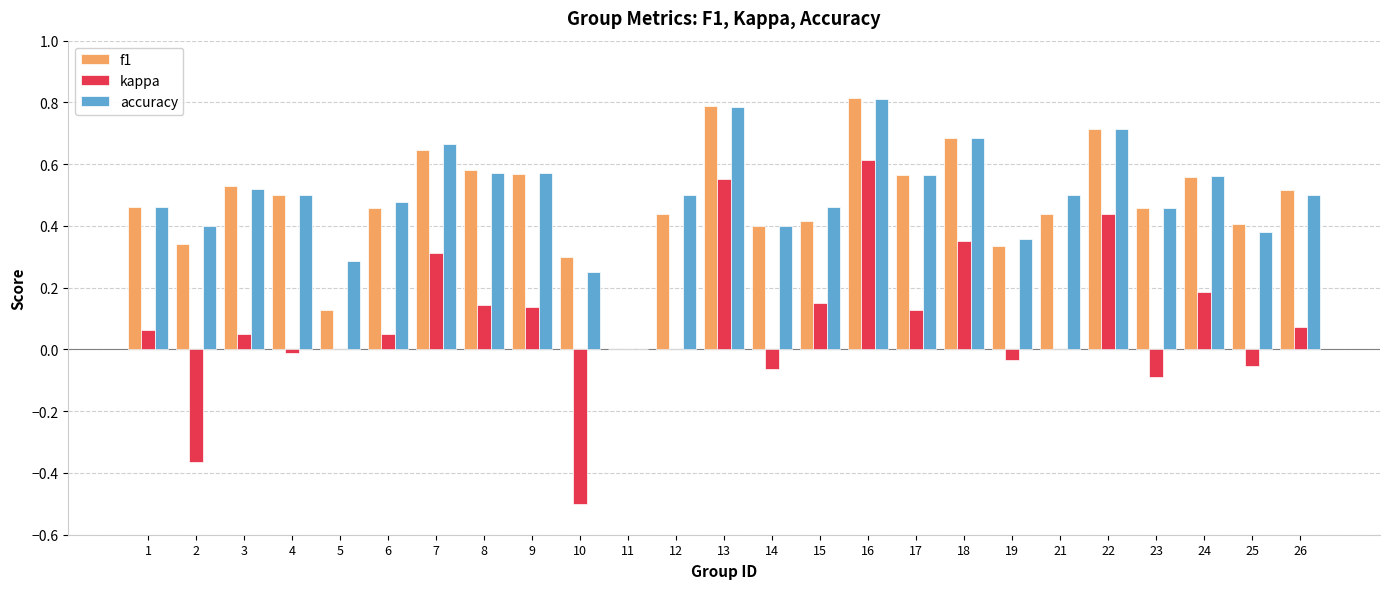

What is the sum of all accuracy values?

12.4